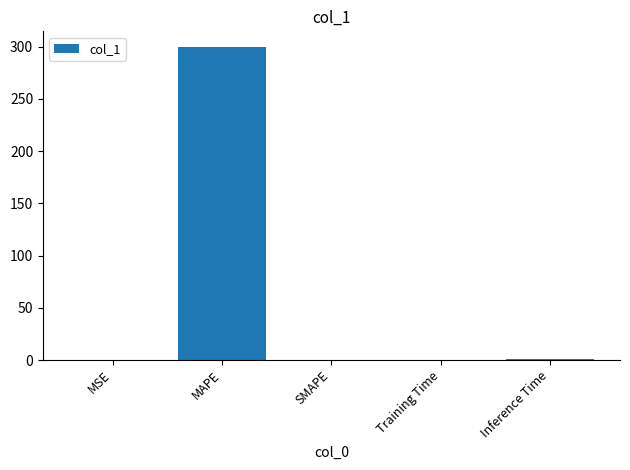

How many categories are shown in the chart?

5